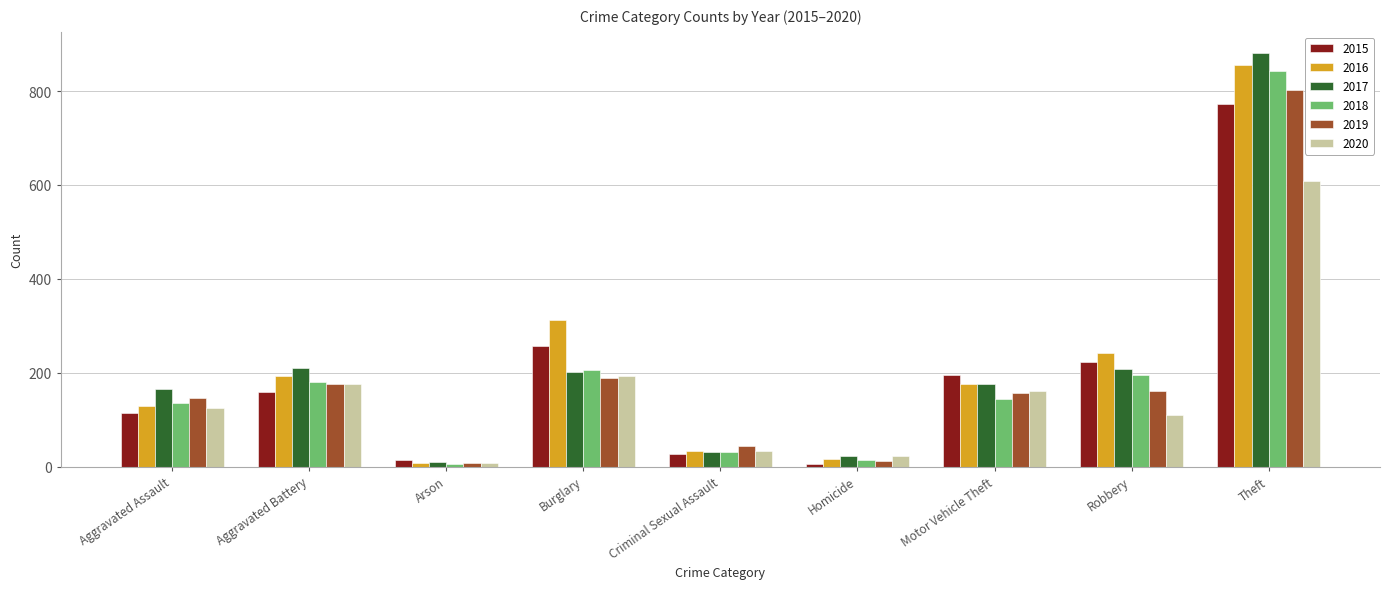

What is the label of the 3rd bar from the right?

Motor Vehicle Theft